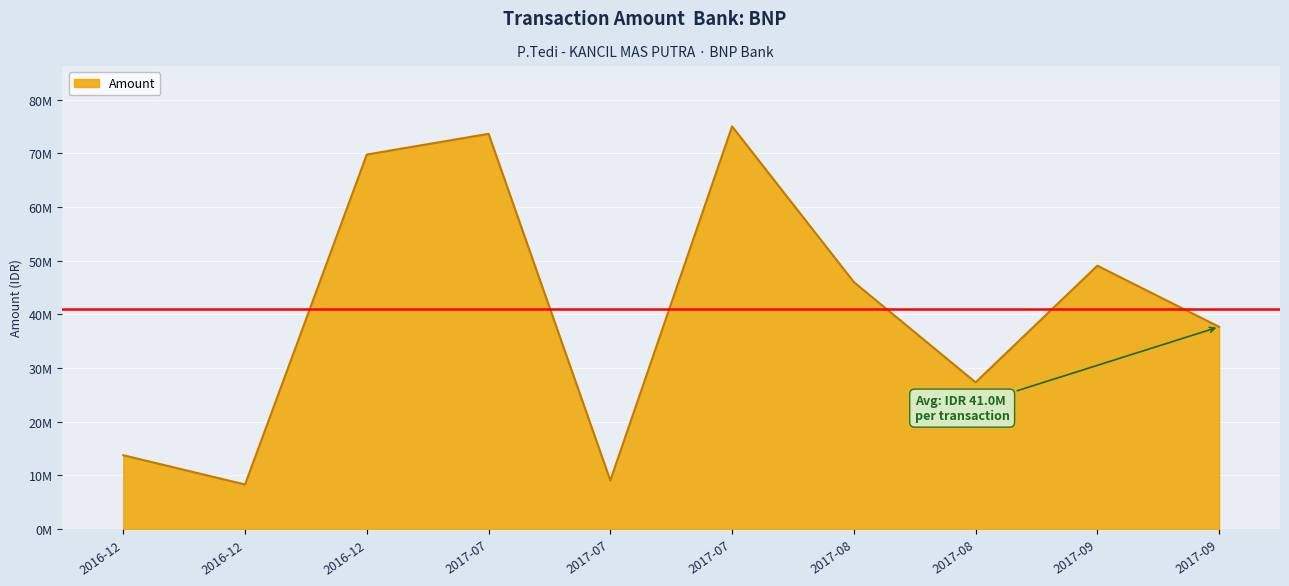

Where is the data nearest to the value 41672000?

2017-09-28